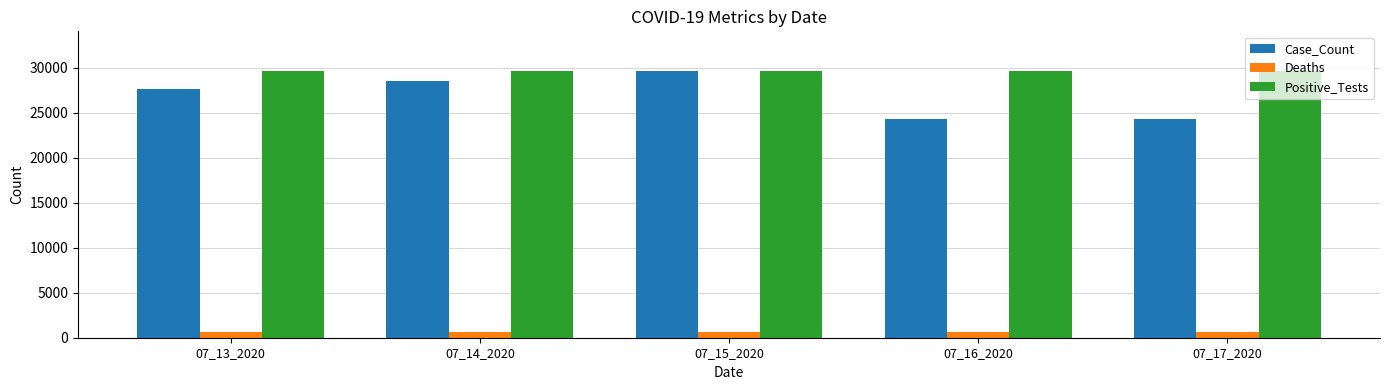

True or false: Positive_Tests has a value of 40898 at 07_16_2020.

False